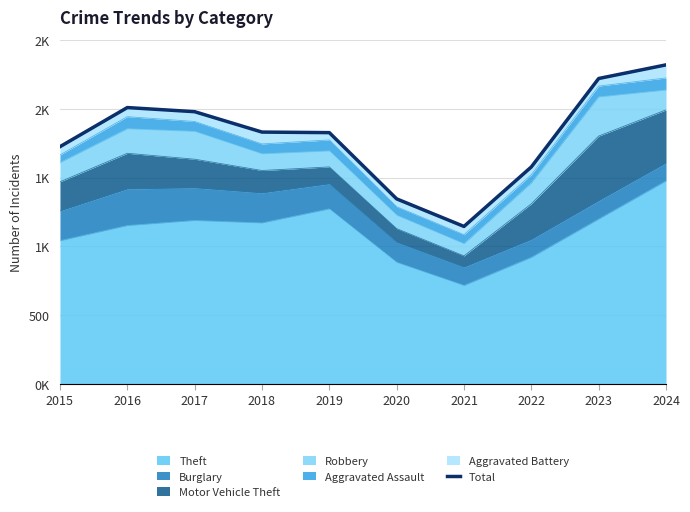

How many interior local valleys (lower than both neighbors) does the data have?

1